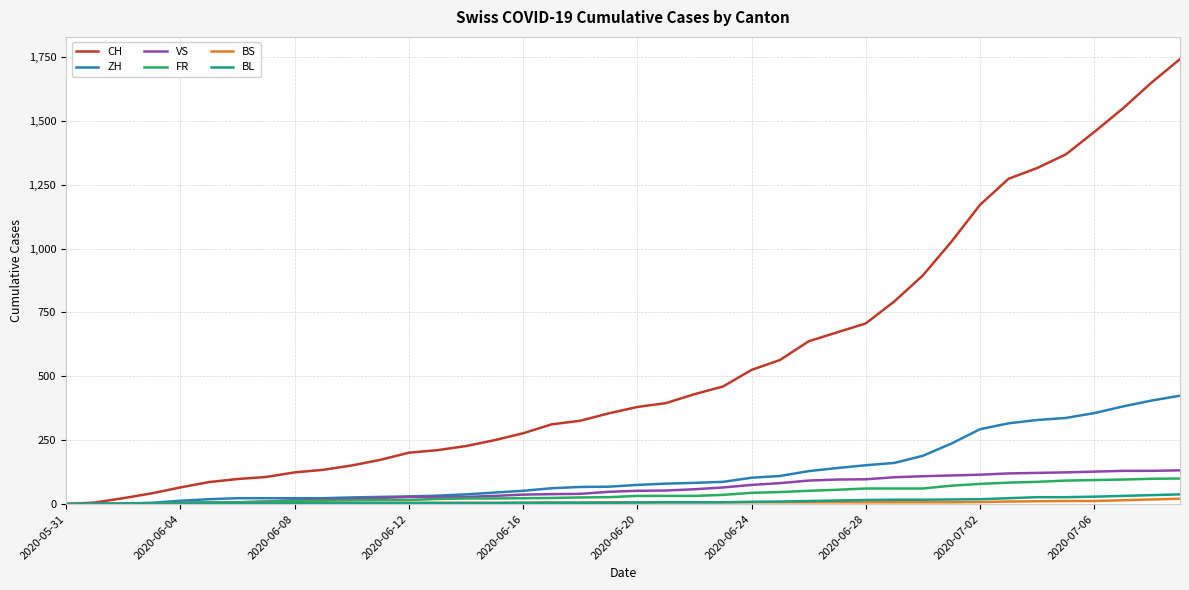

What is the maximum value shown in the chart?

1741